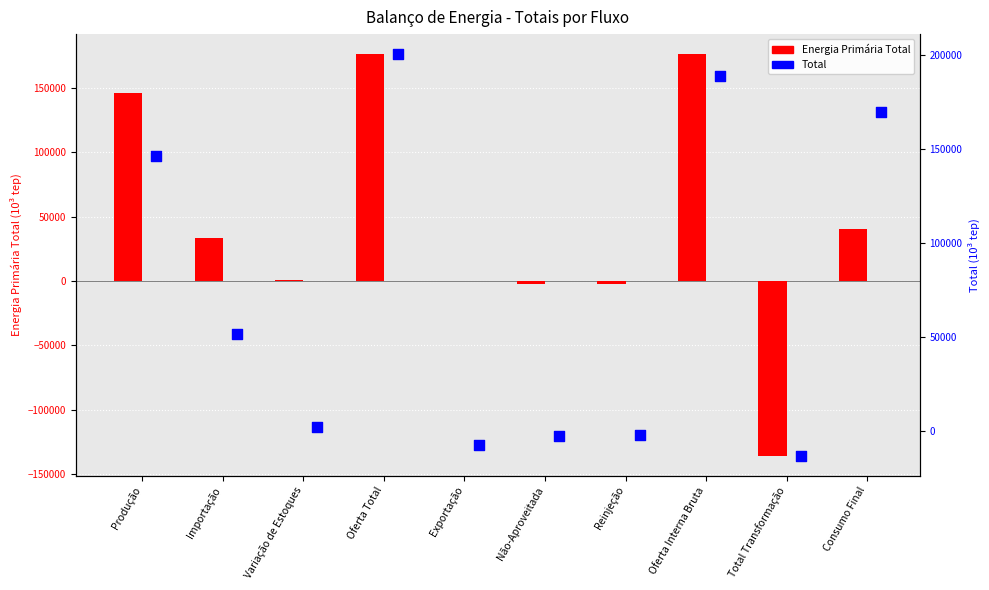

Which series contains the highest Y value?

Total